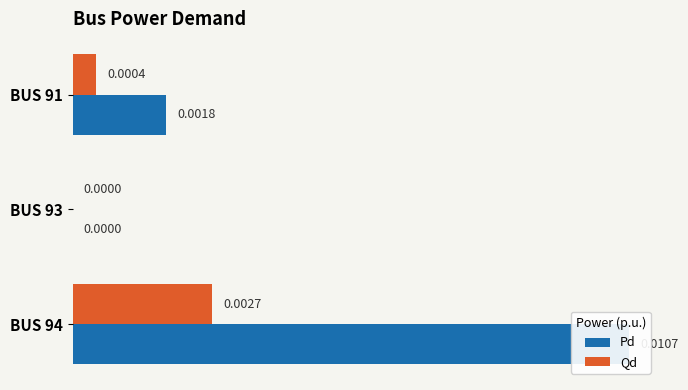

True or false: Pd has a value of 0.0 at BUS 91.

False